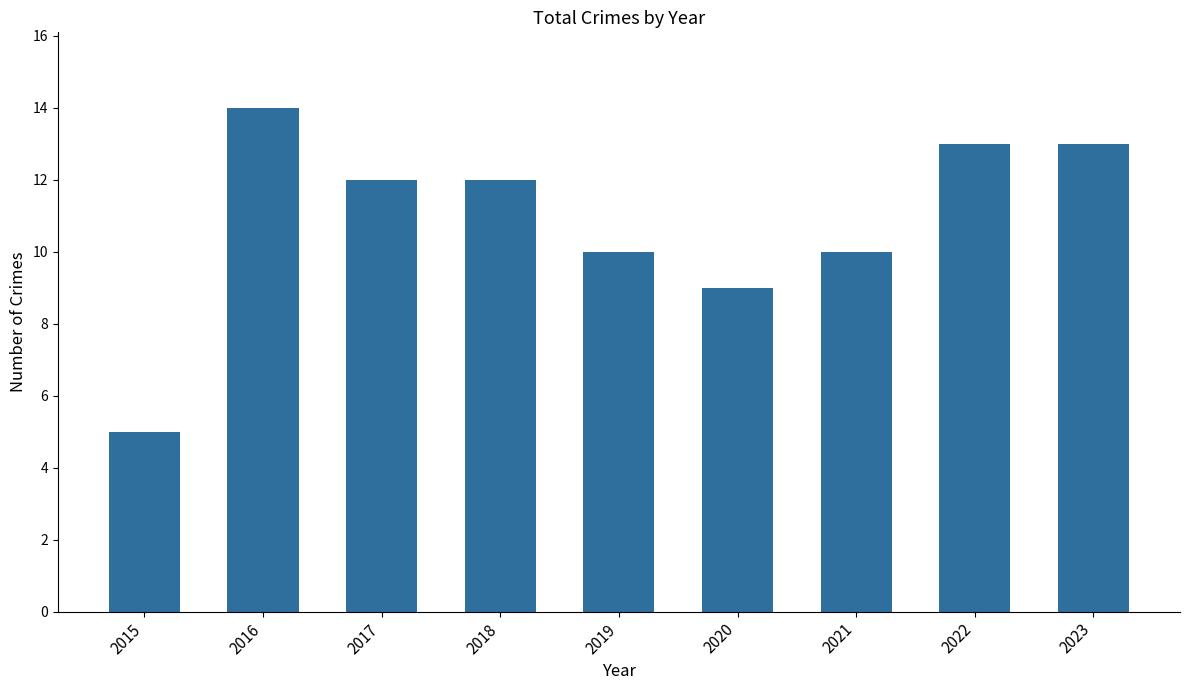

What is the greatest value displayed?

14